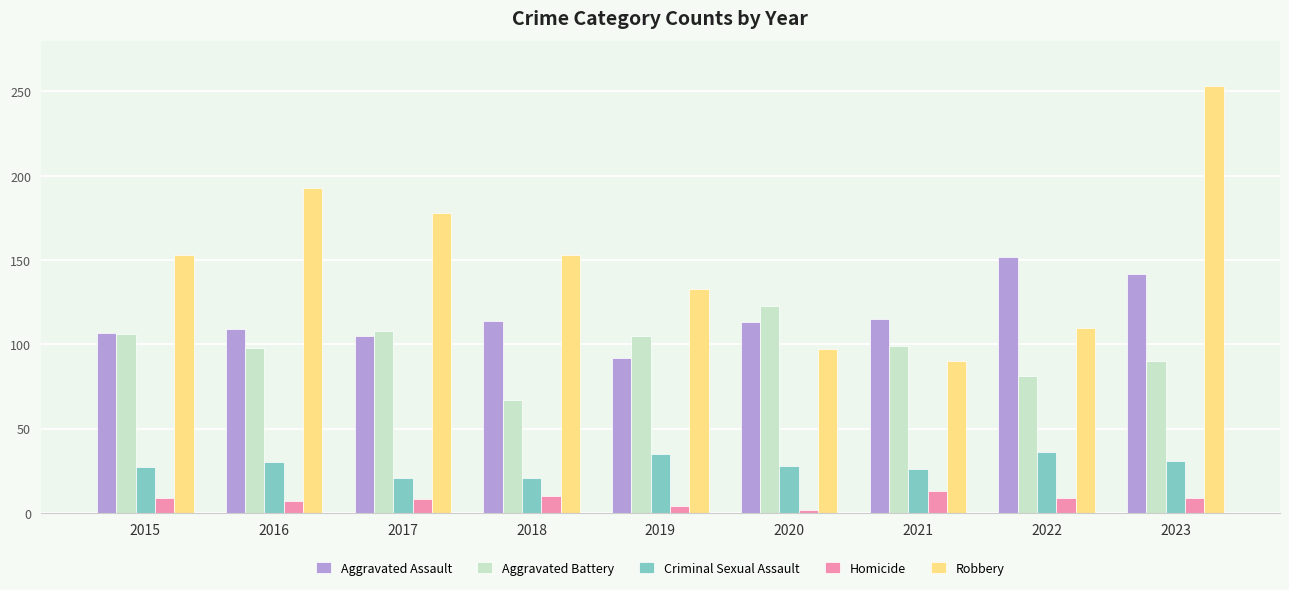

True or false: Criminal Sexual Assault has a value of 51 at 2016.

False